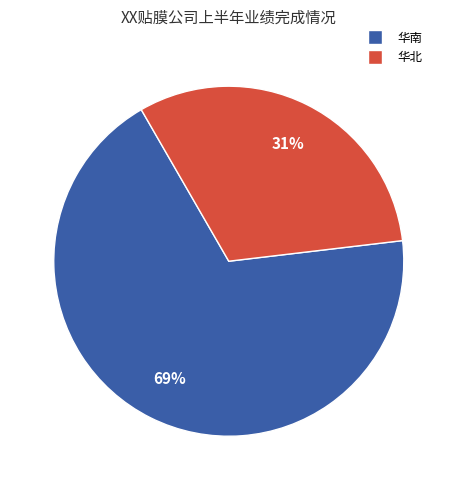

Count the number of slices in the pie.

2